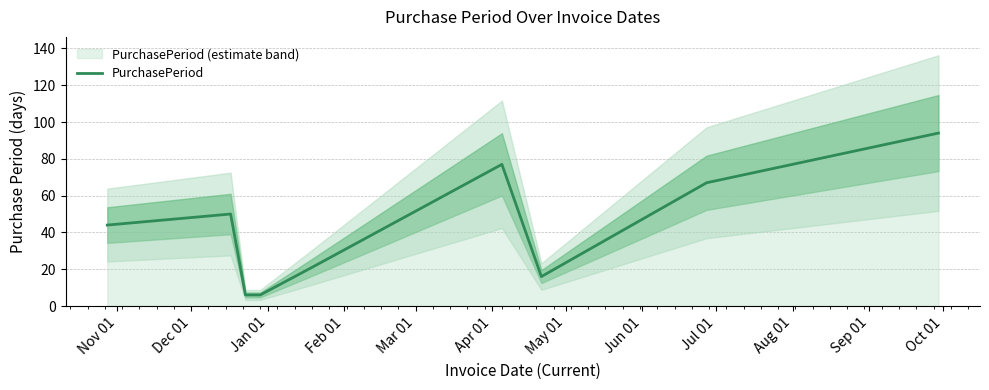

What is the highest value of the PurchasePeriod series?

94